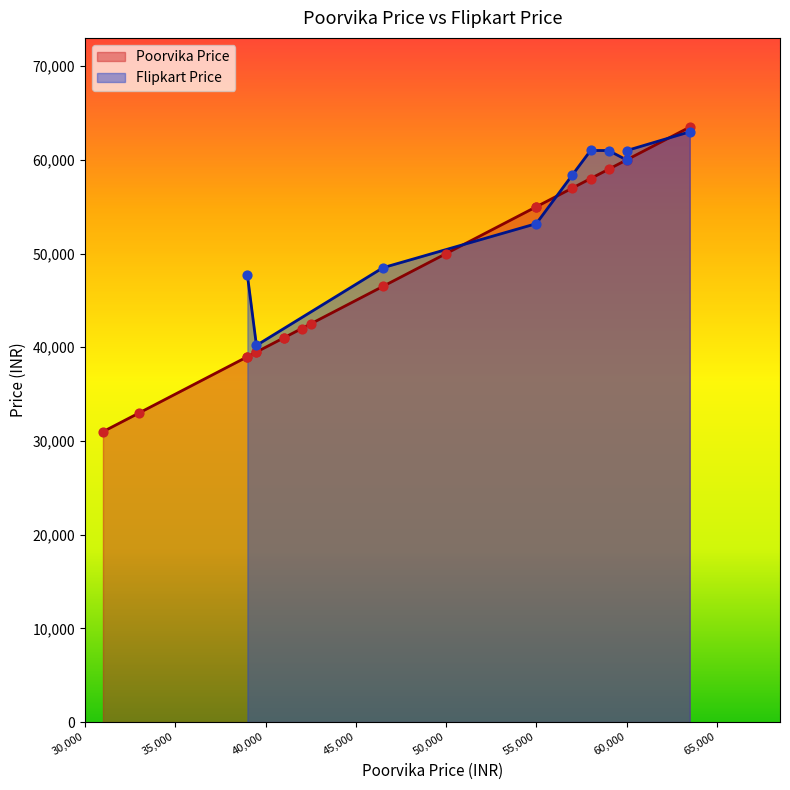

Approximately how many times larger is the value at 54990 compared to 59999?

0.9